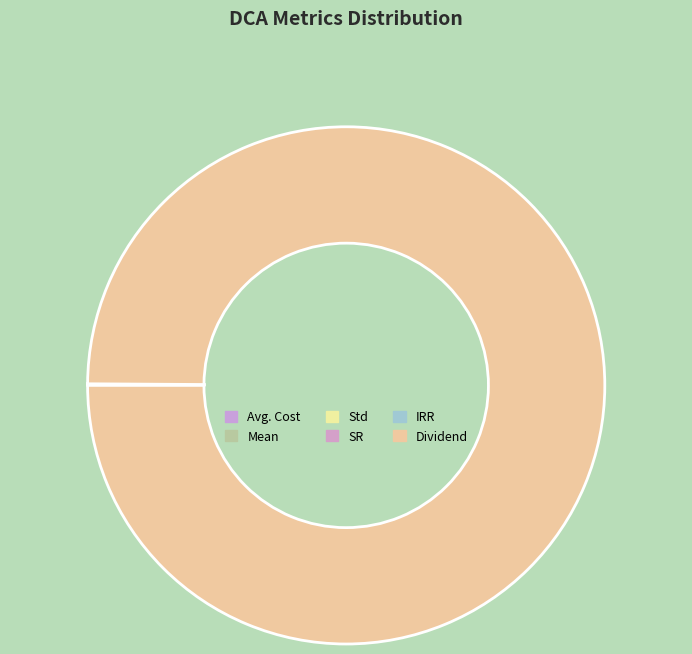

Which has a higher value, IRR or Dividend?

Dividend